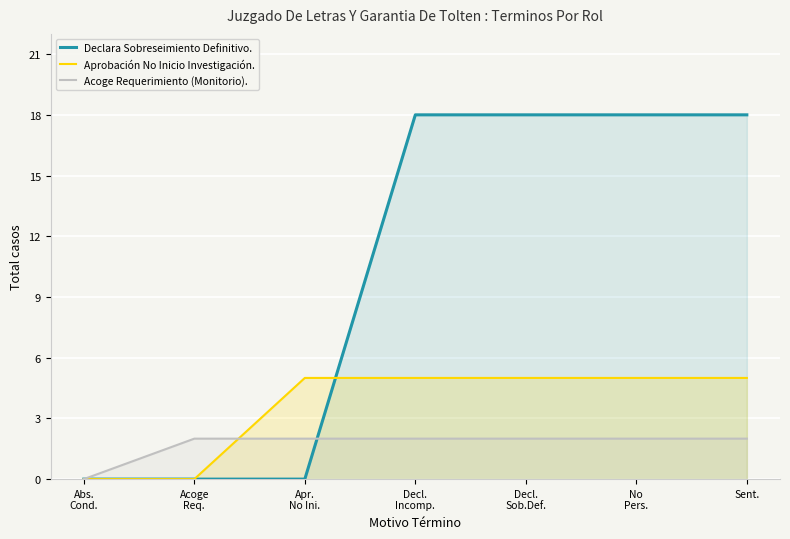

Is the value of Acoge Requerimiento (Monitorio). at Apr.
No Ini. greater than the value of Aprobación No Inicio Investigación. at No
Pers.?

No